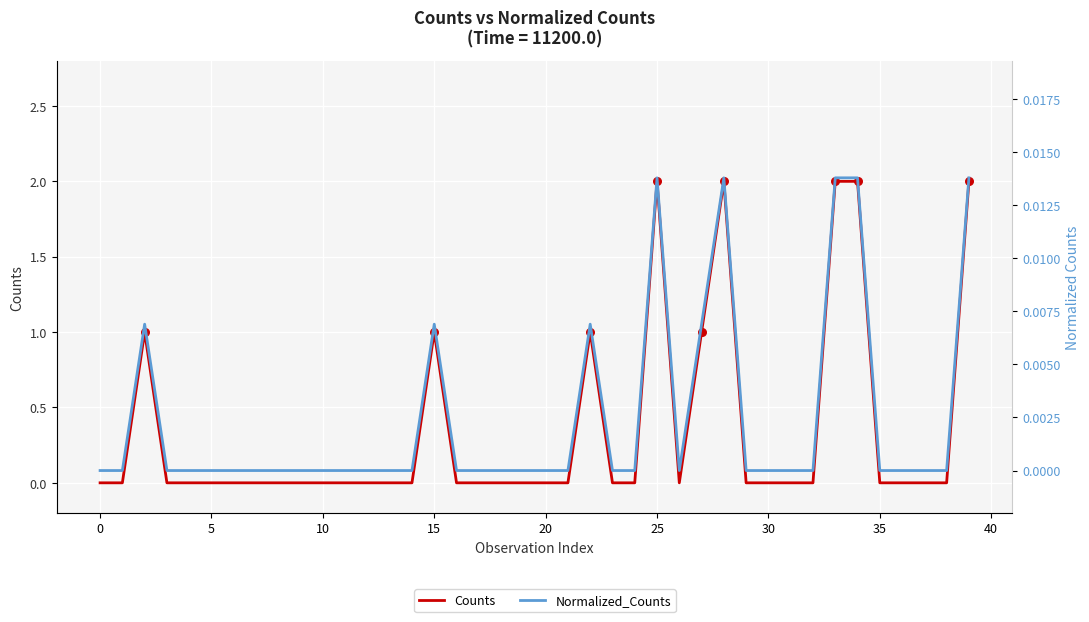

At how many categories does at least one series exceed 1?

5